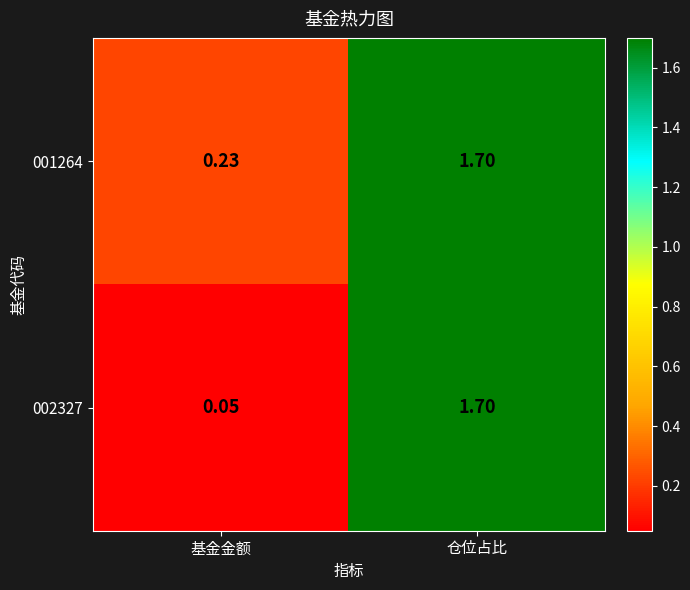

What is the greatest value displayed?

1.7